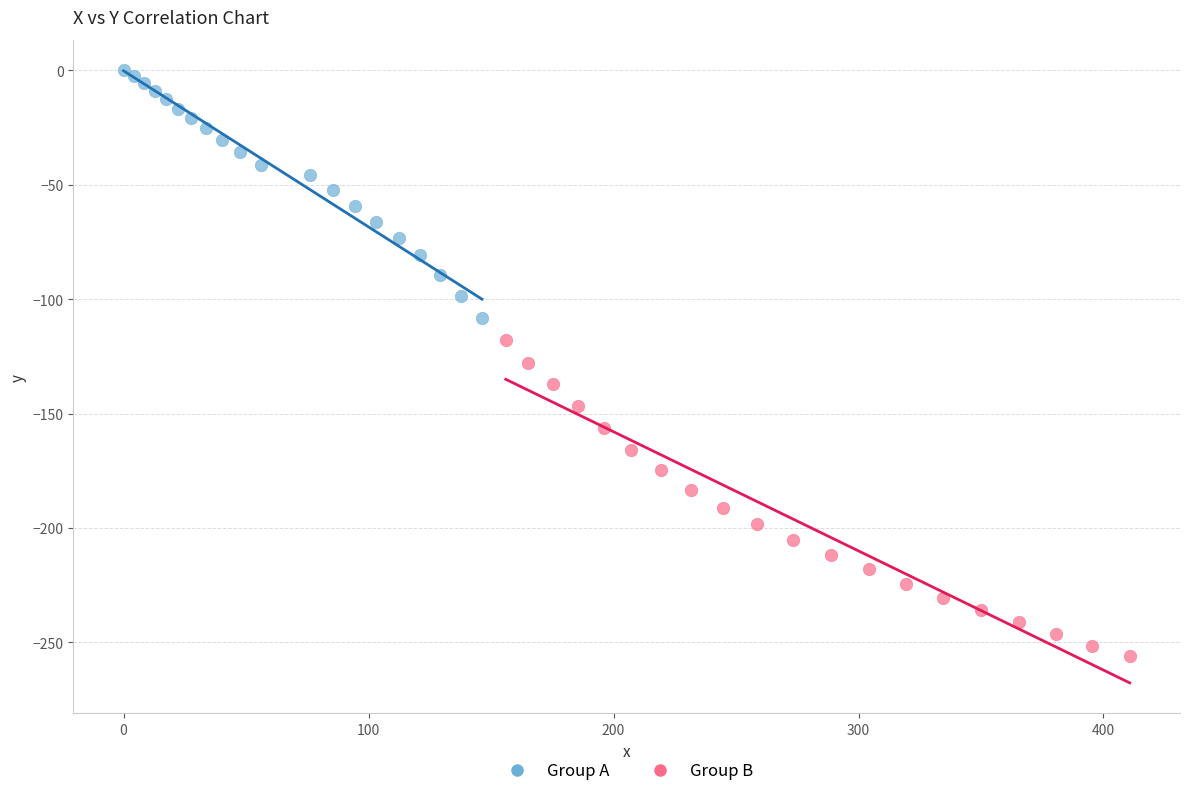

Which series contains the highest Y value?

Group A